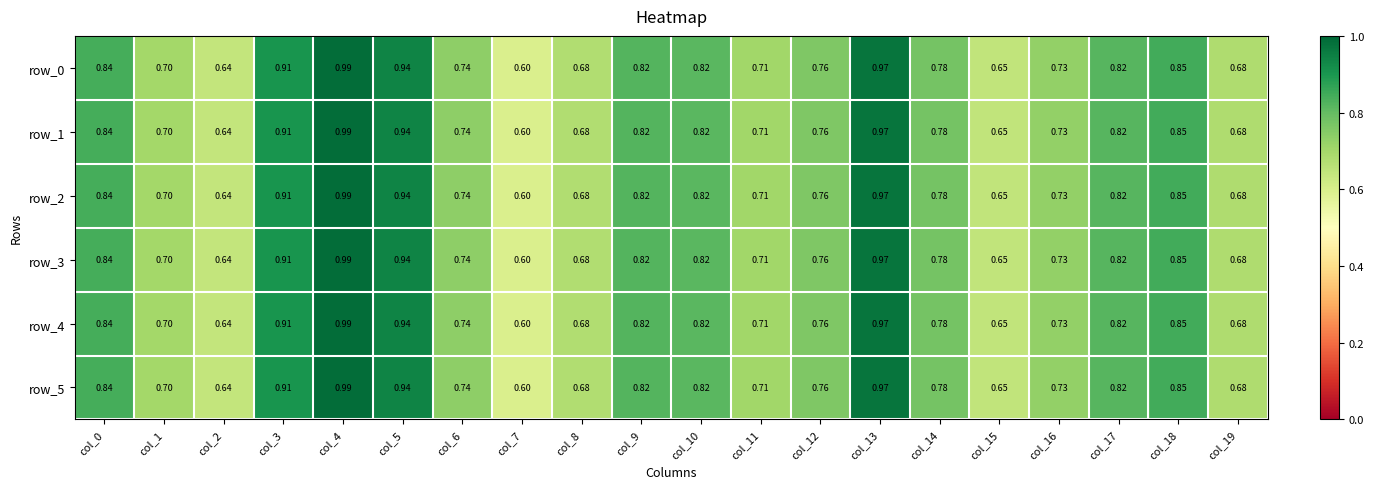

List the series in order of their peak value, highest first.

row_0, row_1, row_2, row_3, row_4, row_5